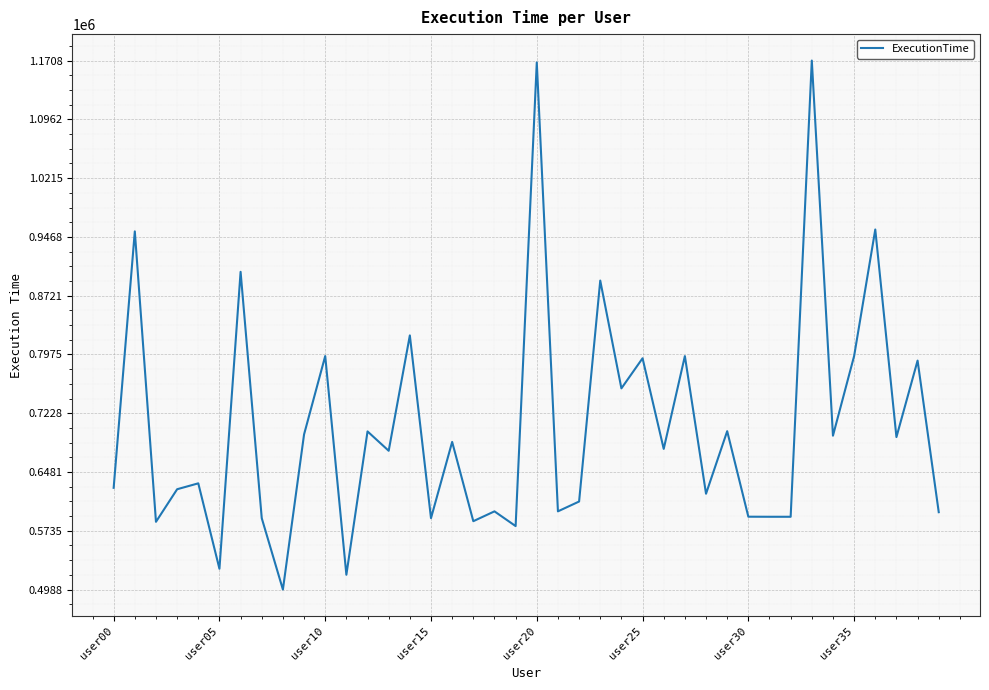

What is the minimum value shown in the chart?

498795